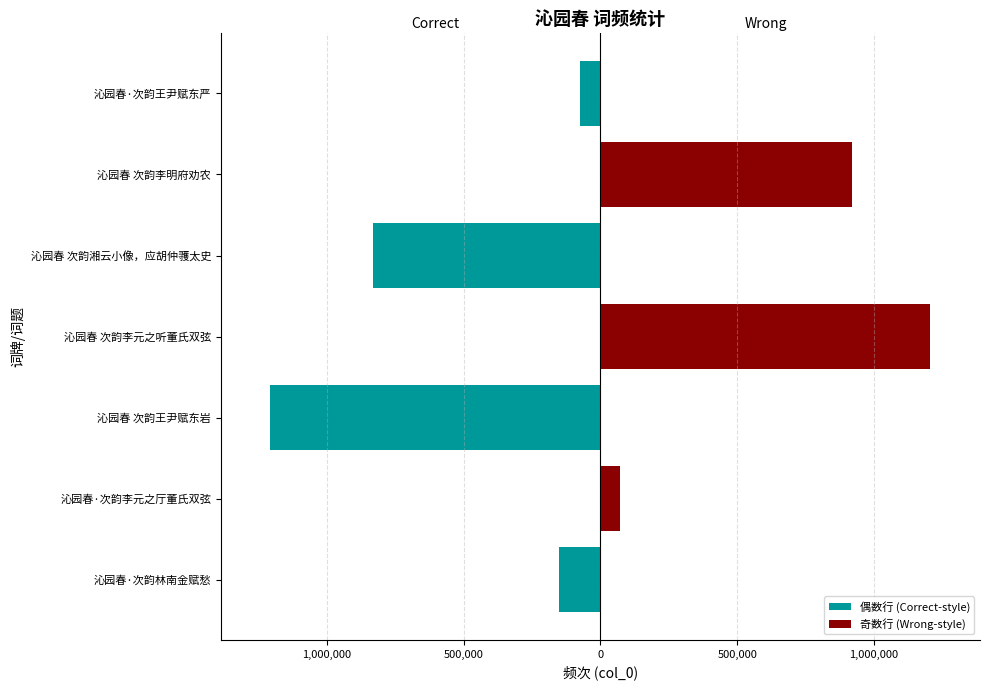

Which series has the largest range (max minus min)?

偶数行 (Correct-style)